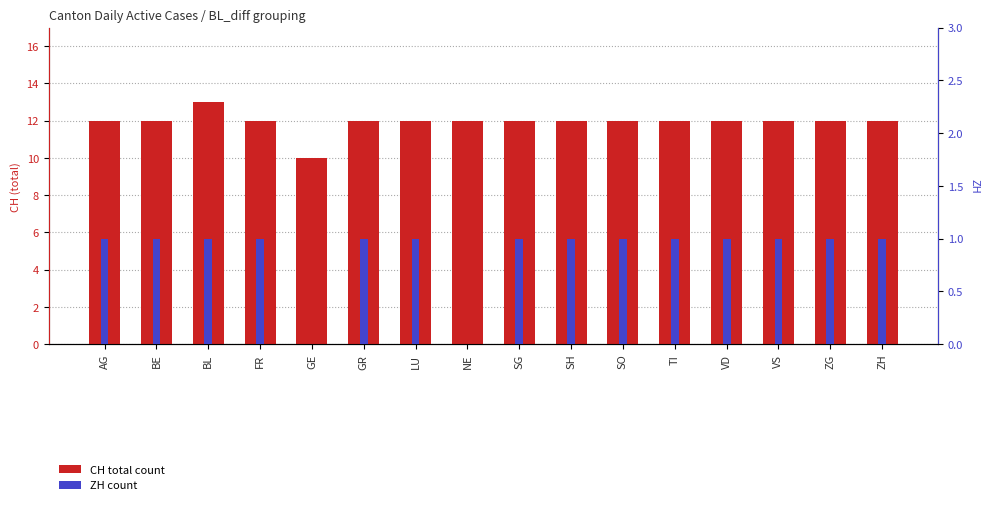

What is the greatest value displayed?

13